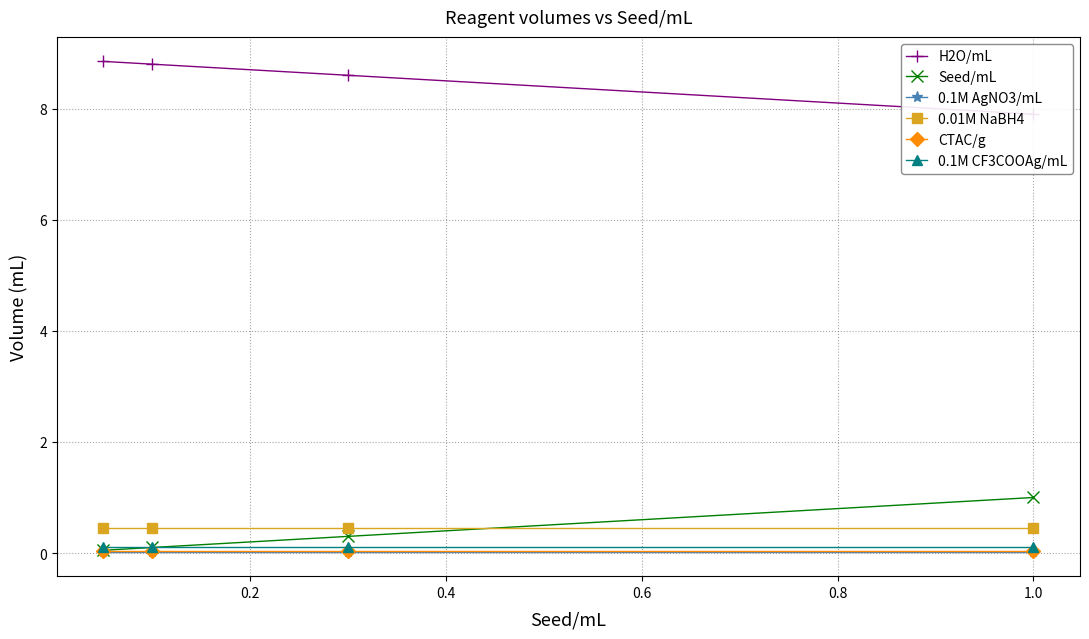

What is the maximum value shown in the chart?

8.8